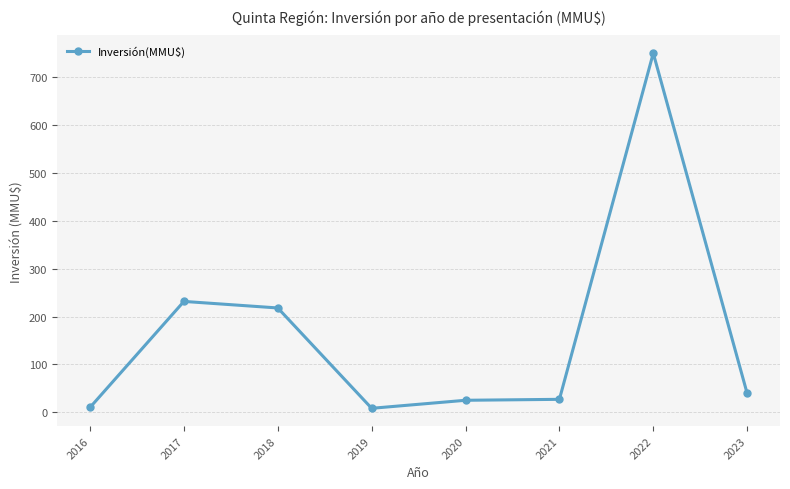

What is the ratio of the value at 2020 to the value at 2023?

0.6